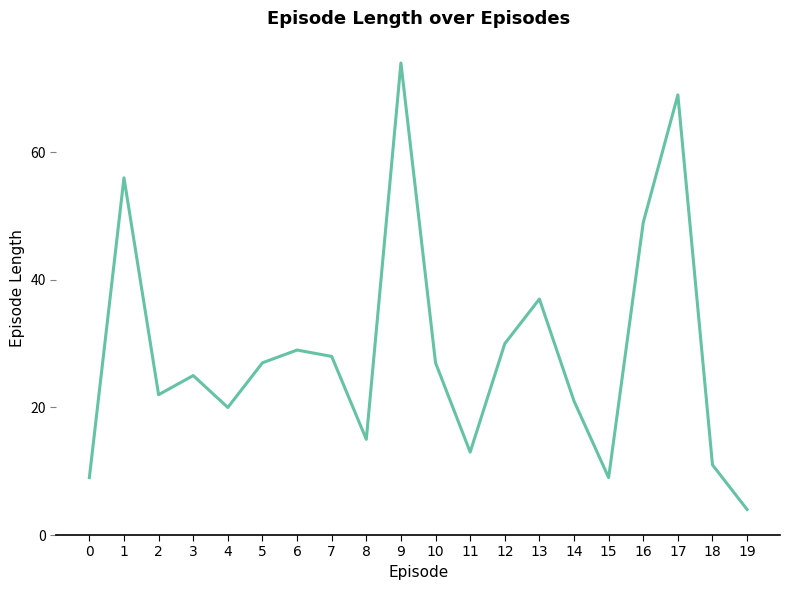

The value at 15 is 9. True or false?

True